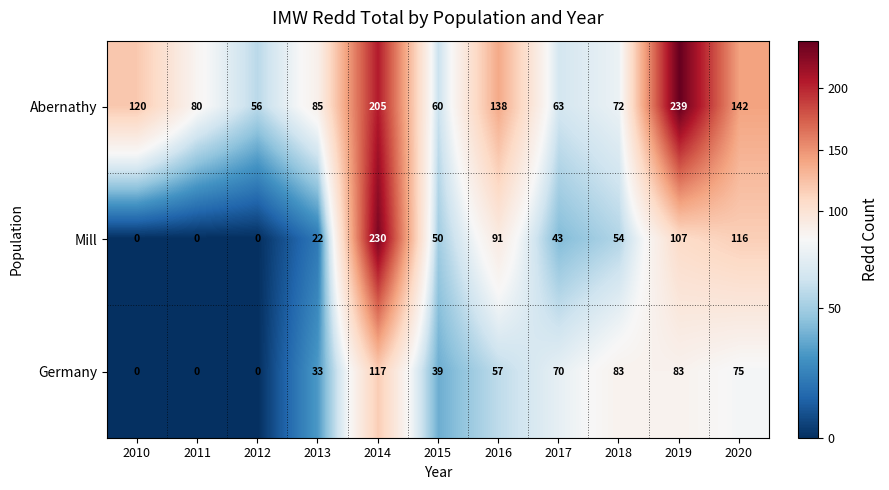

True or false: Abernathy has a value of 97 at 2017.

False